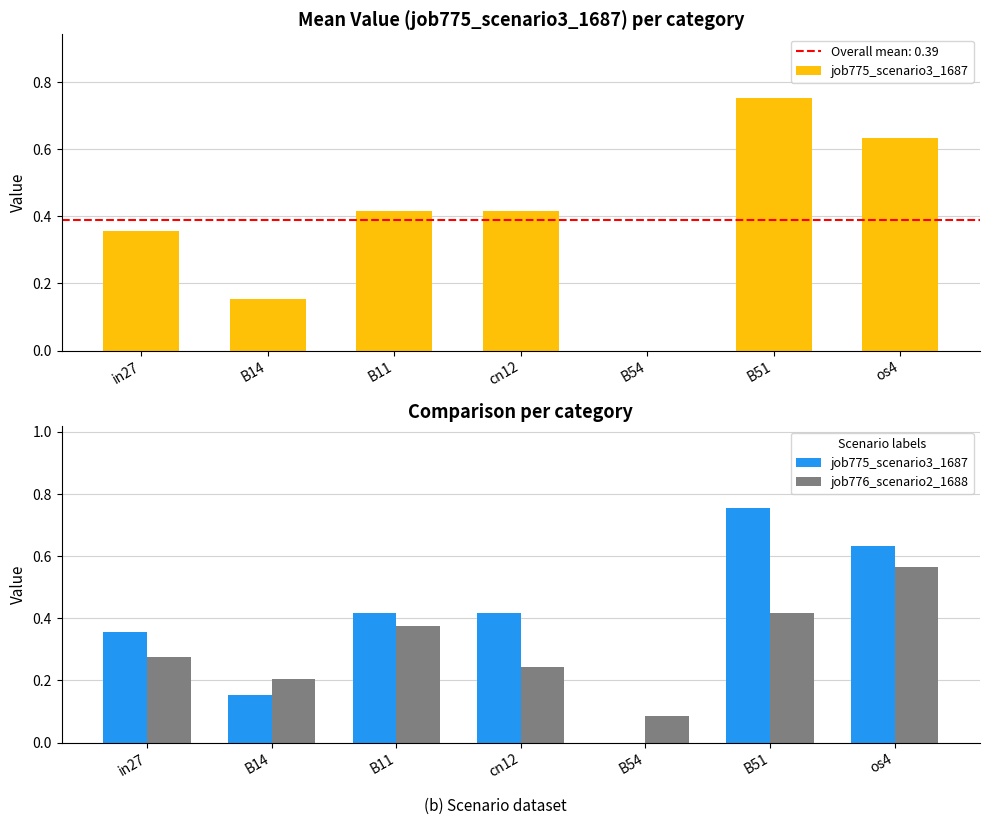

Does the chart contain stacked bars?

No